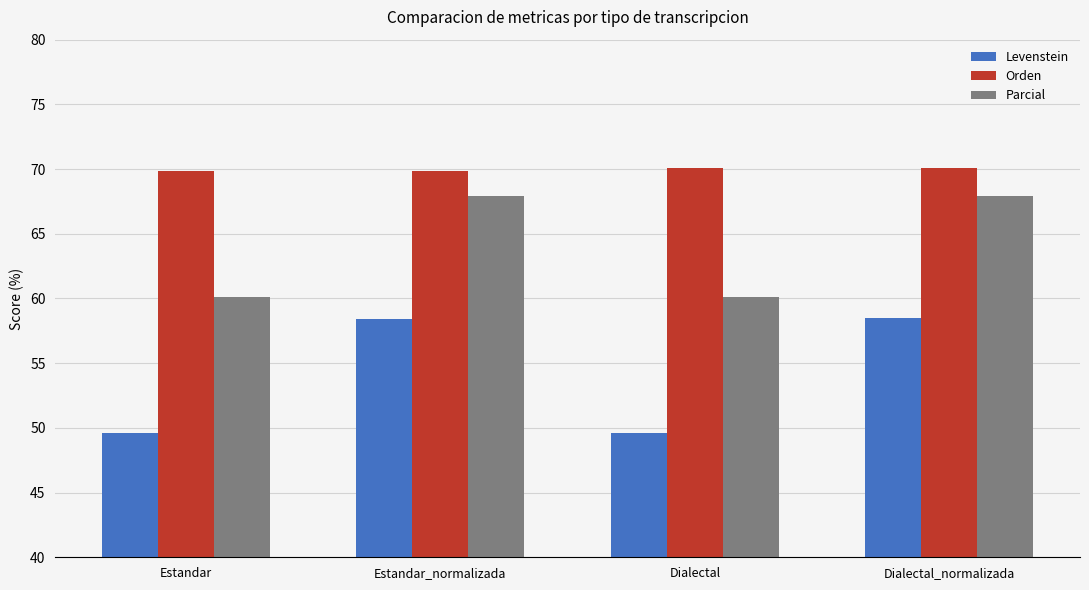

Is the value of Levenstein at Dialectal greater than the value of Orden at Dialectal_normalizada?

No